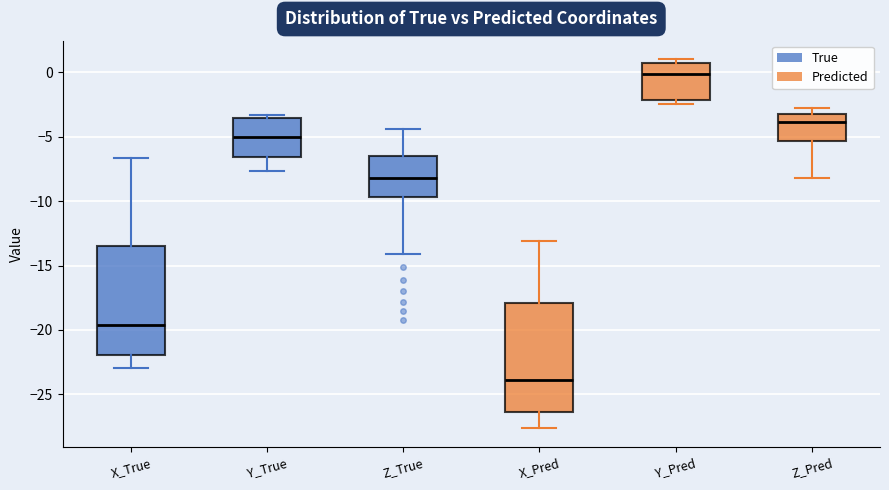

Which box's median line is the lowest?

X_Pred